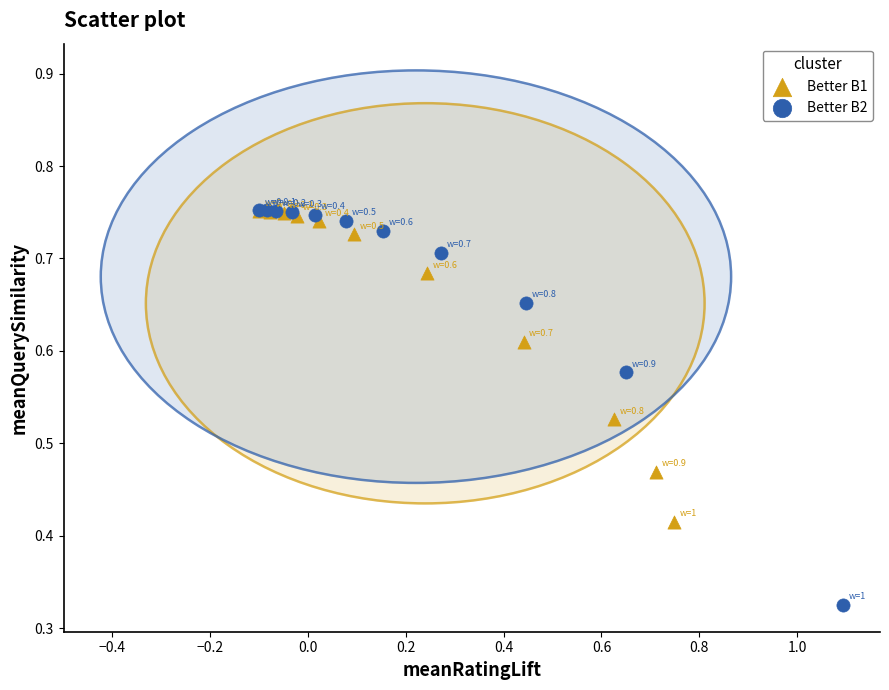

Which series has the largest Y range (max minus min)?

Better B2